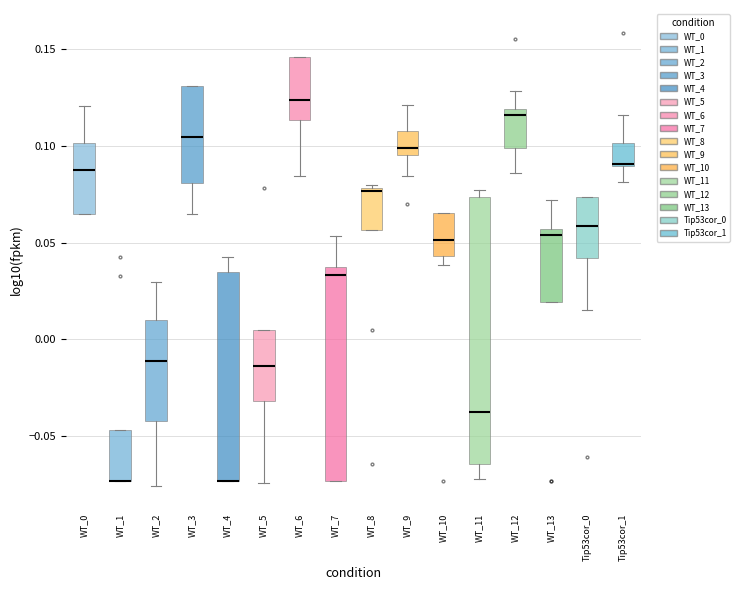

Reading left to right, read every box against the y-axis: the position of its median line, the range the box covers, and the ends of its whiskers. The values are not printed on the chart, so give them approximately, as read against the axis.

WT_0: median 0.090, box 0.065 to 0.100, whiskers 0.065 to 0.120
WT_1: median -0.075 (drawn on the box's lower edge), box -0.075 to -0.045, whiskers -0.075 to -0.045
WT_2: median -0.010, box -0.040 to 0.010, whiskers -0.075 to 0.030
WT_3: median 0.105, box 0.080 to 0.130, whiskers 0.065 to 0.130
WT_4: median -0.075 (drawn on the box's lower edge), box -0.075 to 0.035, whiskers -0.075 to 0.045
WT_5: median -0.015, box -0.030 to 0.005, whiskers -0.075 to 0.005
WT_6: median 0.125, box 0.115 to 0.145, whiskers 0.085 to 0.145
WT_7: median 0.035 (just below the box's upper edge), box -0.075 to 0.035, whiskers -0.075 to 0.055
WT_8: median 0.075, box 0.055 to 0.080, whiskers 0.055 to 0.080 (just above the box's upper edge)
WT_9: median 0.100, box 0.095 to 0.110, whiskers 0.085 to 0.120
WT_10: median 0.050, box 0.045 to 0.065, whiskers 0.040 to 0.065
WT_11: median -0.035, box -0.065 to 0.075, whiskers -0.070 to 0.075 (just above the box's upper edge)
WT_12: median 0.115, box 0.100 to 0.120, whiskers 0.085 to 0.130
WT_13: median 0.055 (just below the box's upper edge), box 0.020 to 0.055, whiskers 0.020 to 0.070
Tip53cor_0: median 0.060, box 0.040 to 0.075, whiskers 0.015 to 0.075
Tip53cor_1: median 0.090, box 0.090 to 0.100, whiskers 0.080 to 0.115